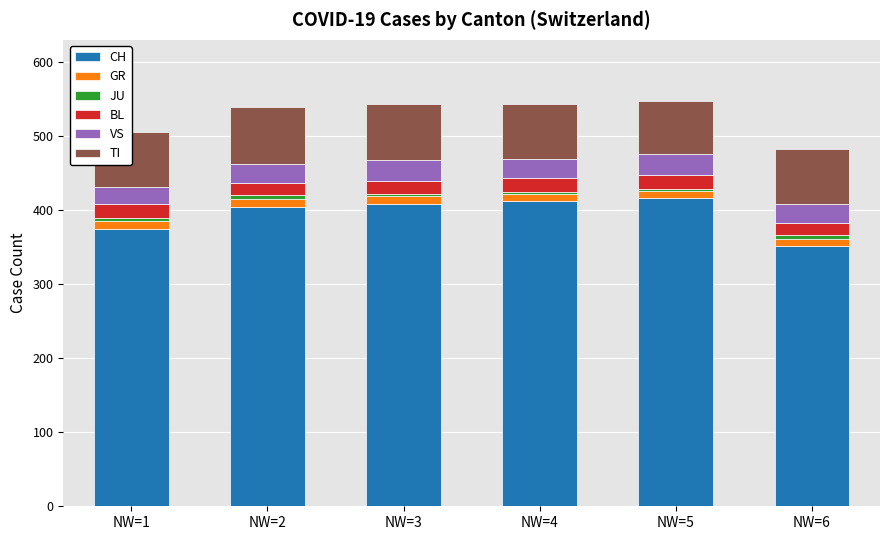

What is the minimum value for CH?

352